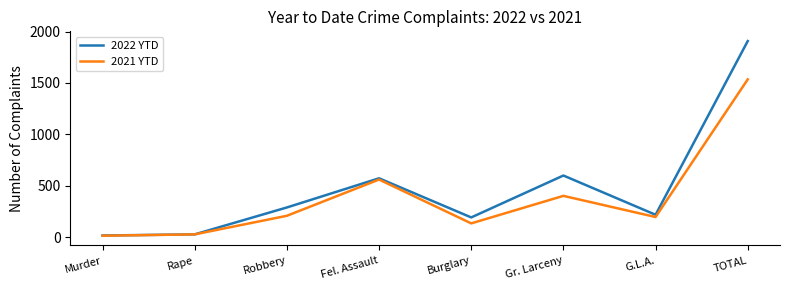

What is the difference between the highest and lowest values at Fel. Assault?

12